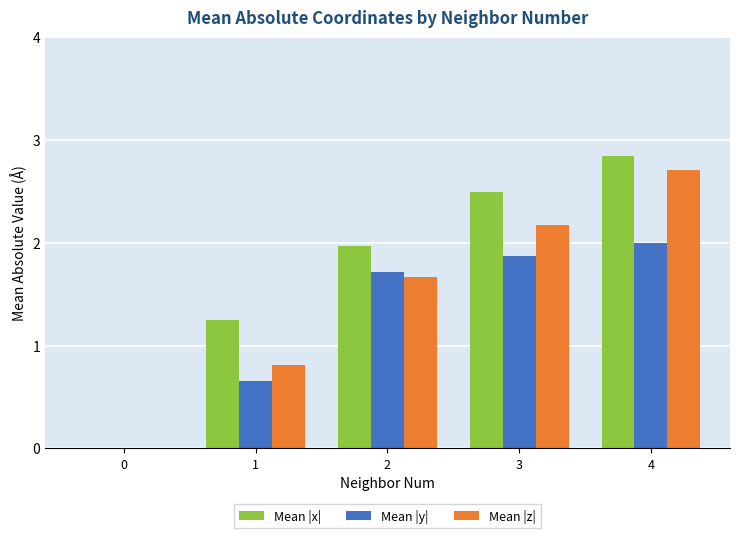

Which series has the largest total across all categories?

Mean |x|